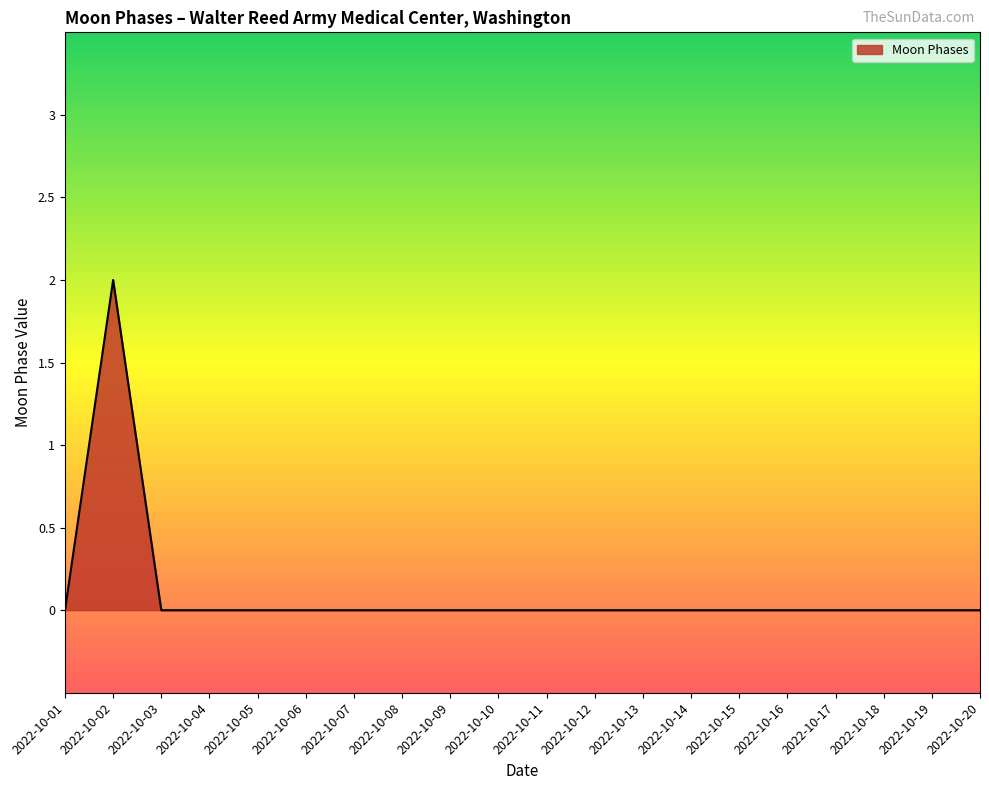

Which category has the highest value across all series?

2022-10-02